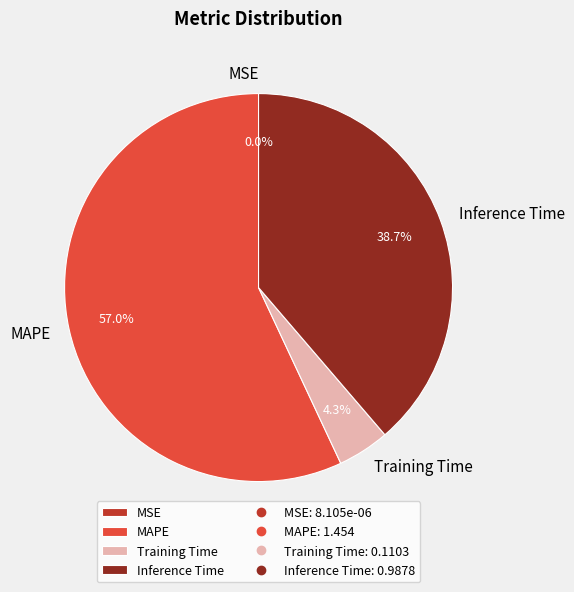

Which category accounts for the majority?

MAPE